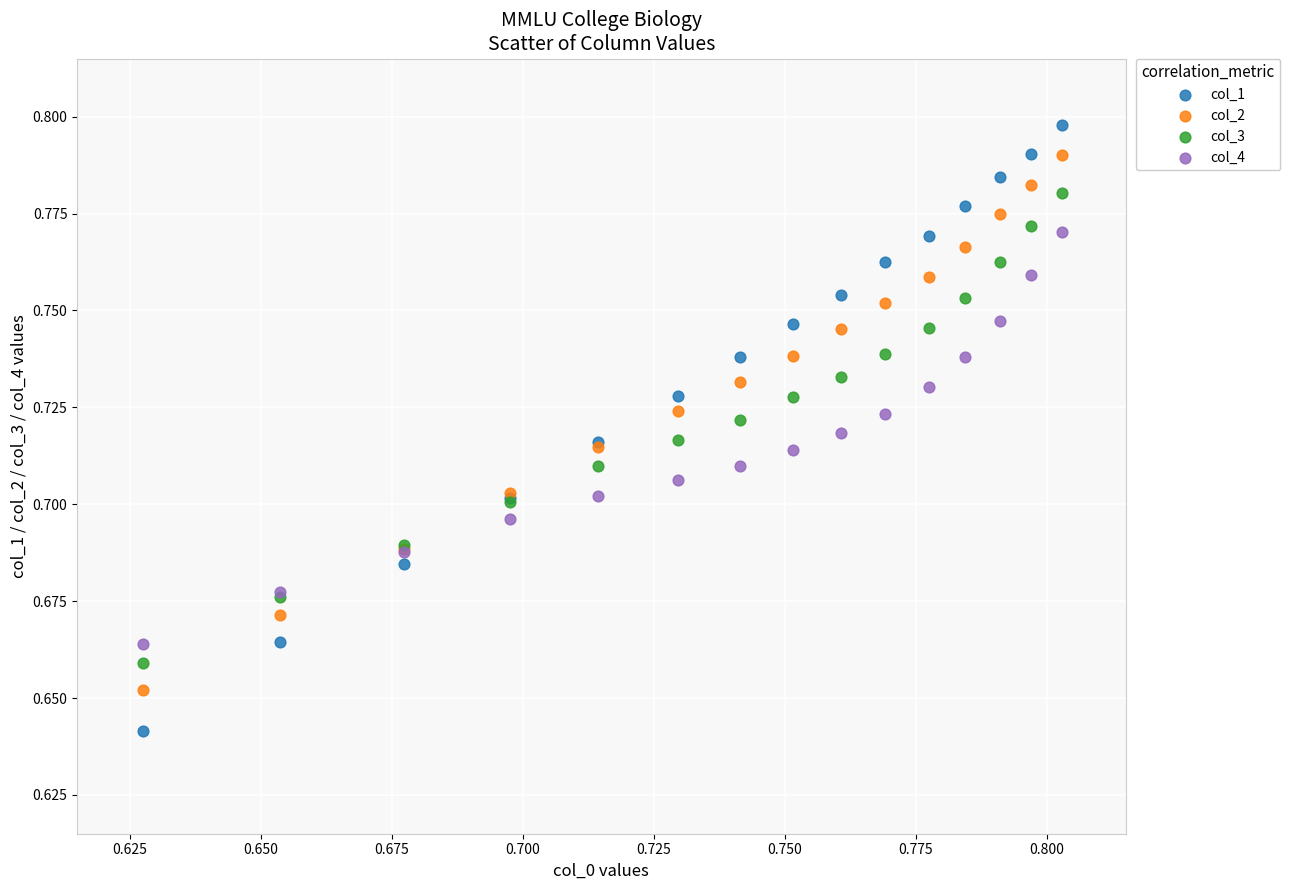

Which series reaches the maximum Y coordinate?

col_1